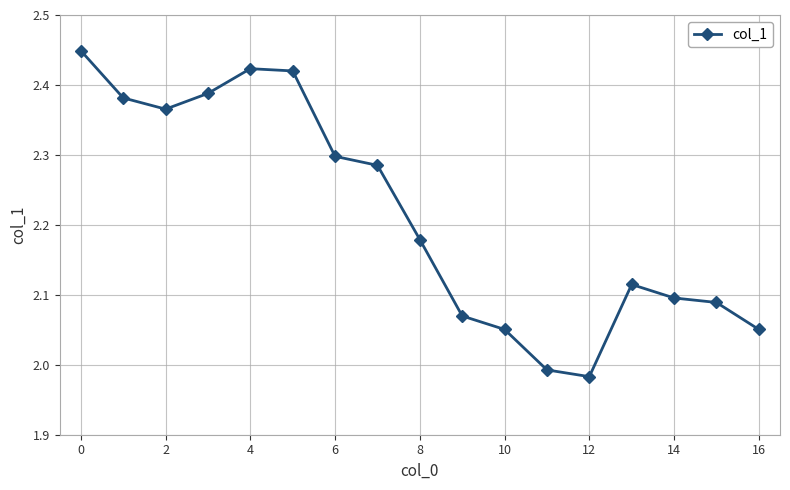

What is the difference between the maximum and second lowest values?

0.5